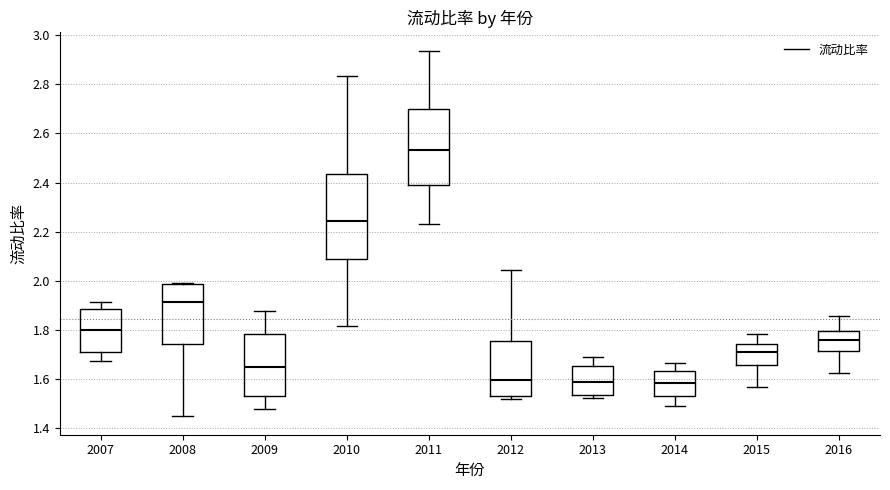

Where is the lower edge of the box at x = 2013 on the y-axis? The values are not printed on the chart, so give them approximately, as read against the axis.

1.54